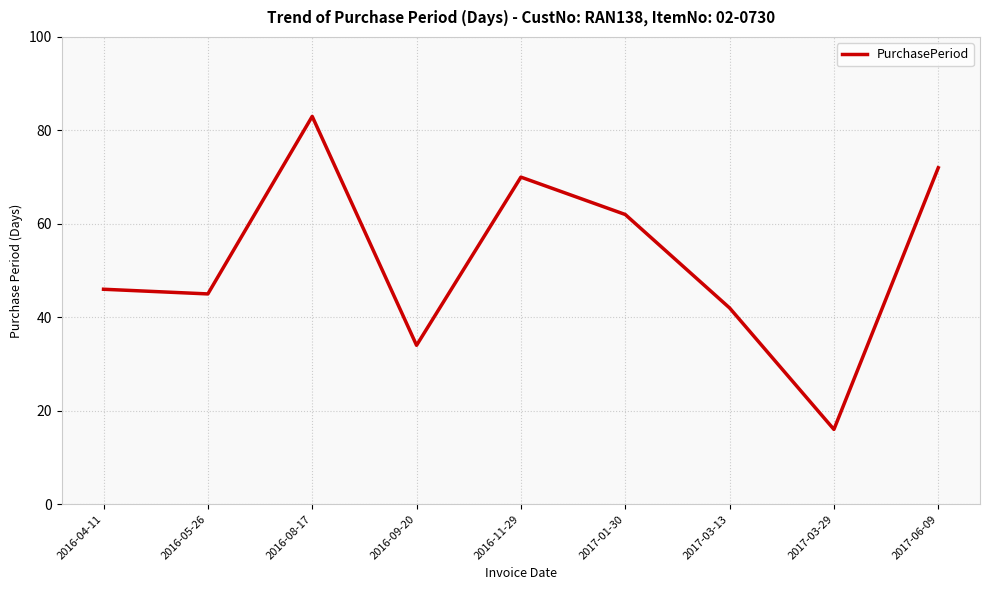

Reading left to right, list all the values displayed in this chart.

46	45	83	34	70	62	42	16	72